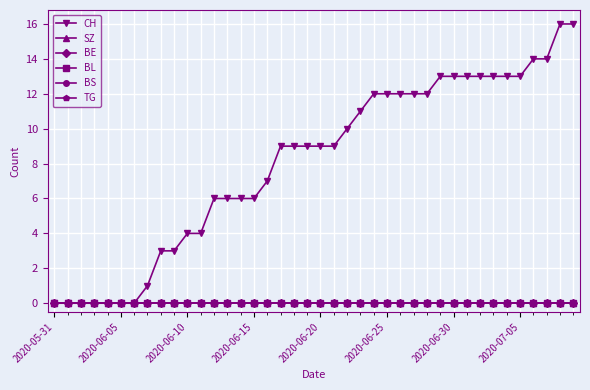

Is this an area chart (filled region under the line)?

No